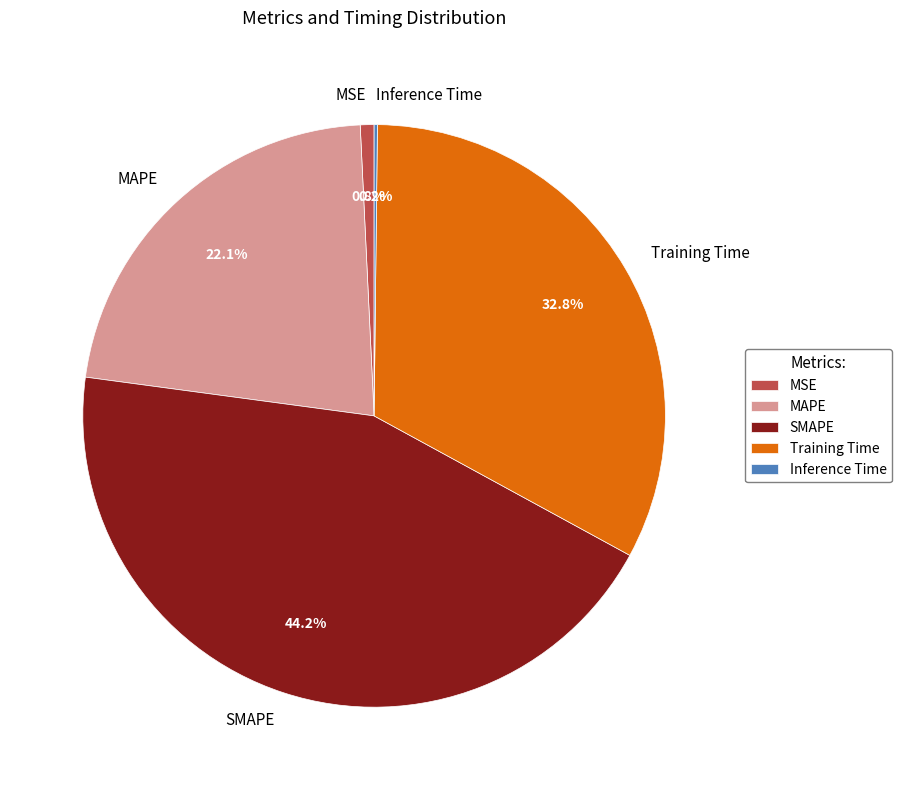

Between Training Time and SMAPE, which is larger?

SMAPE